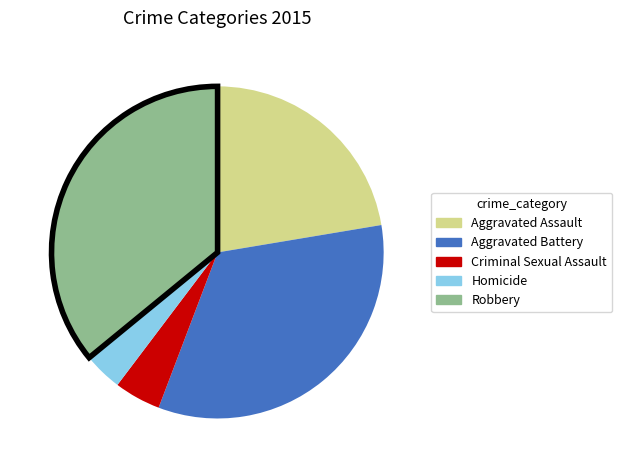

True or false: Robbery accounts for 36% of the total.

True